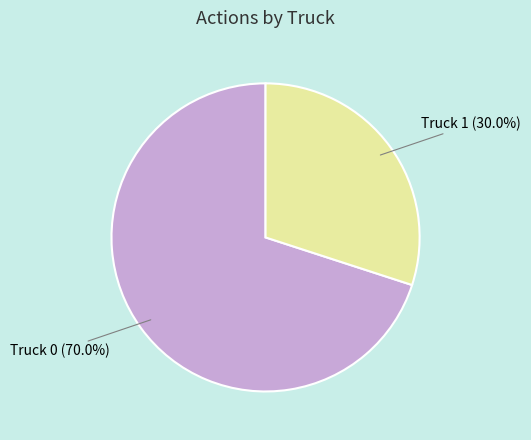

True or false: Truck 0 accounts for 70% of the total.

True